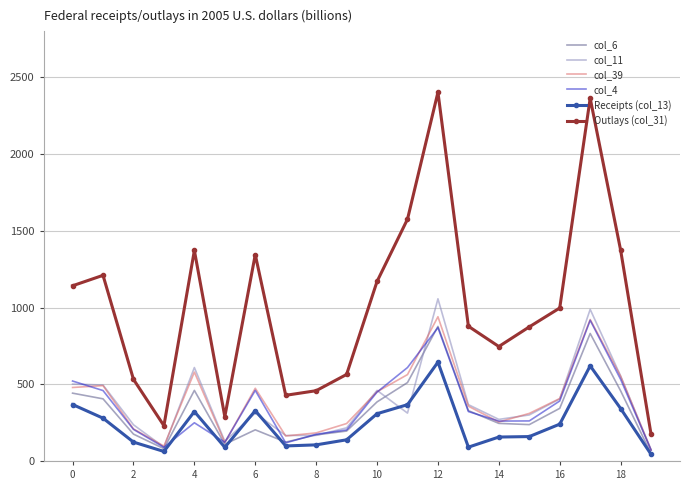

What is the highest value of the col_11 series?

1057